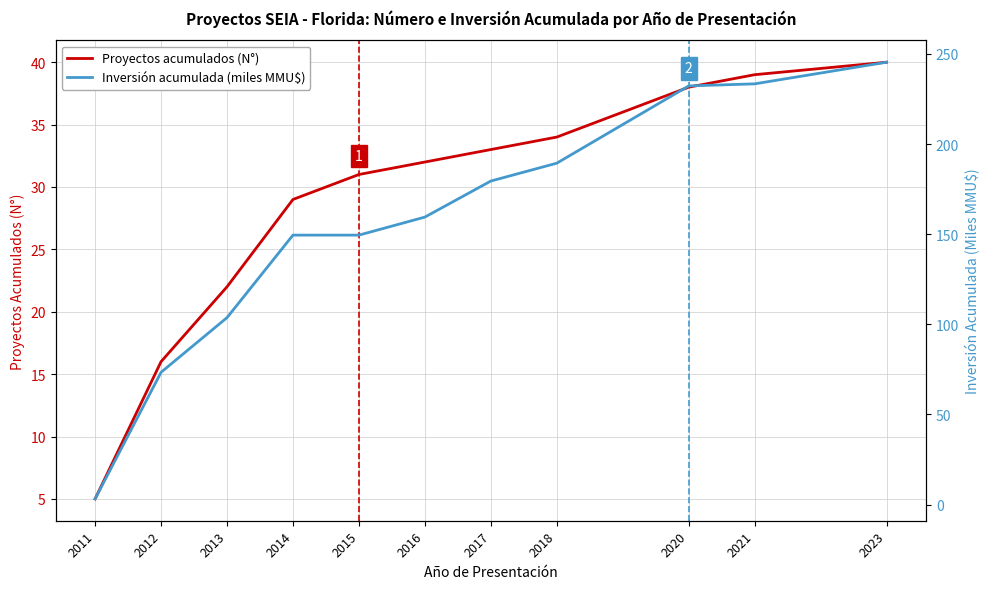

At which category is the sum across all series the highest?

2023